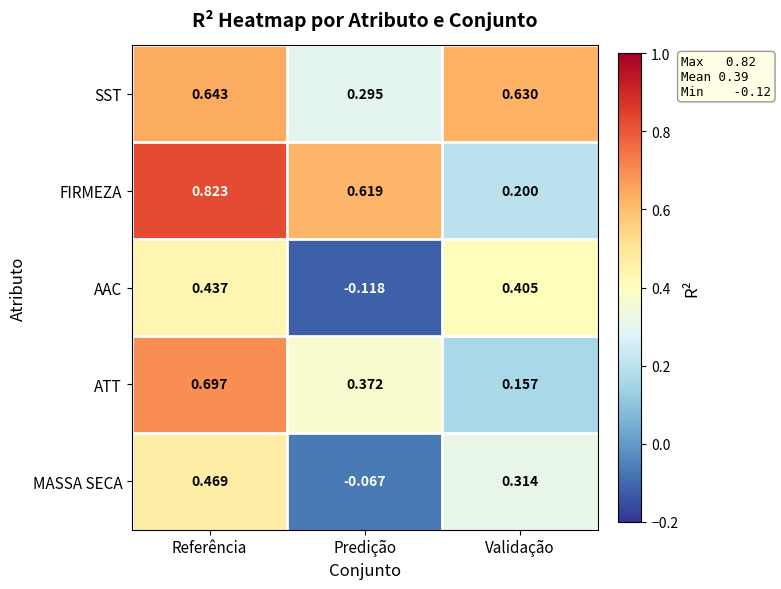

Which series has the widest spread of values?

FIRMEZA